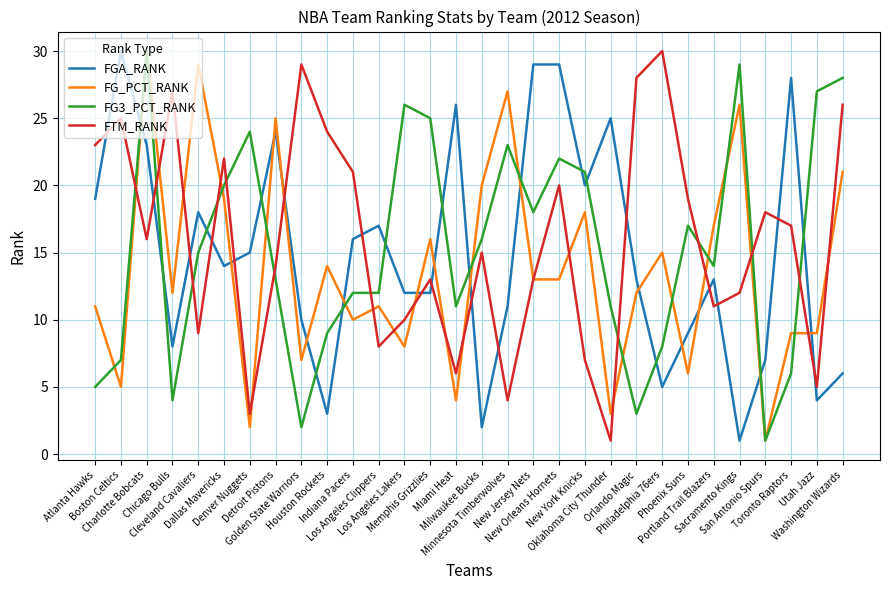

What is the maximum value shown in the chart?

30